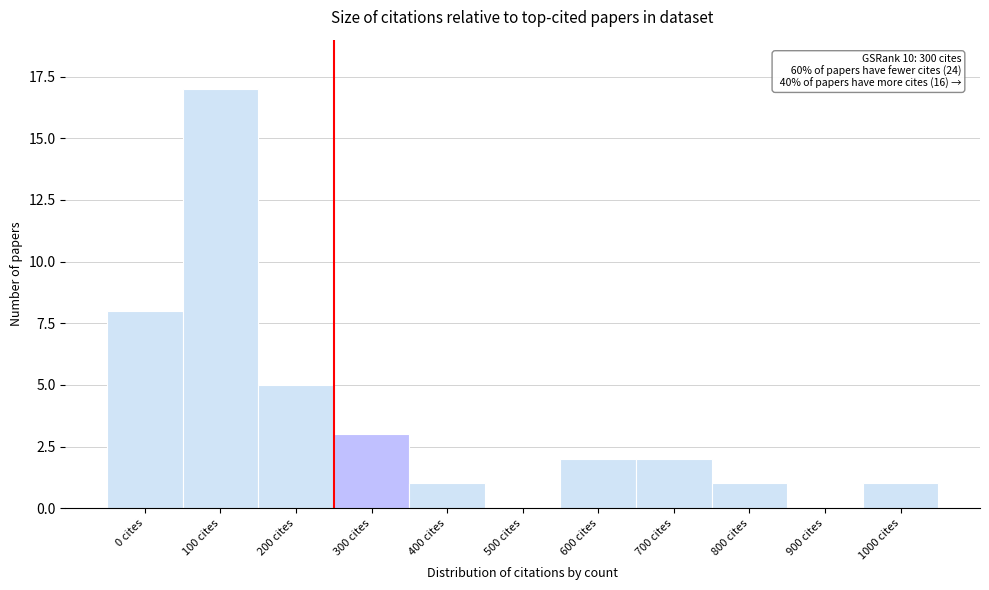

Reading right to left, extract all data points from this chart.

1000 cites=1	900 cites=0	800 cites=1	700 cites=2	600 cites=2	500 cites=0	400 cites=1	300 cites=3	200 cites=5	100 cites=17	0 cites=8